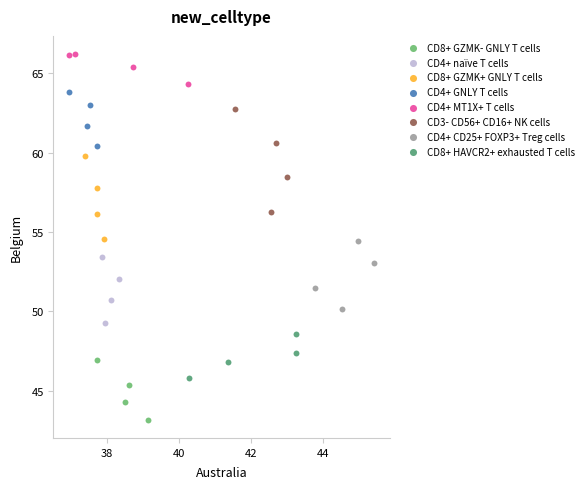

Which series reaches the maximum Y coordinate?

CD4+ MT1X+ T cells